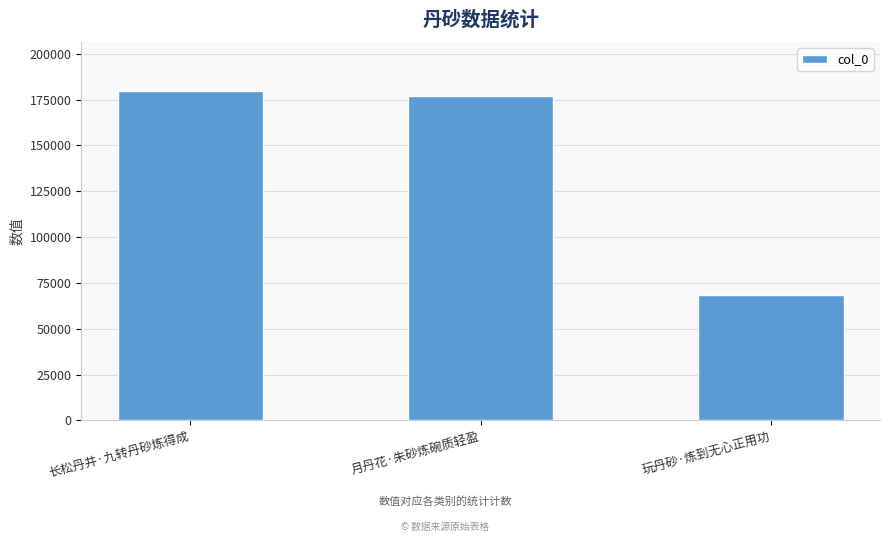

What position from the right is 月丹花·朱砂炼碗质轻盈?

2